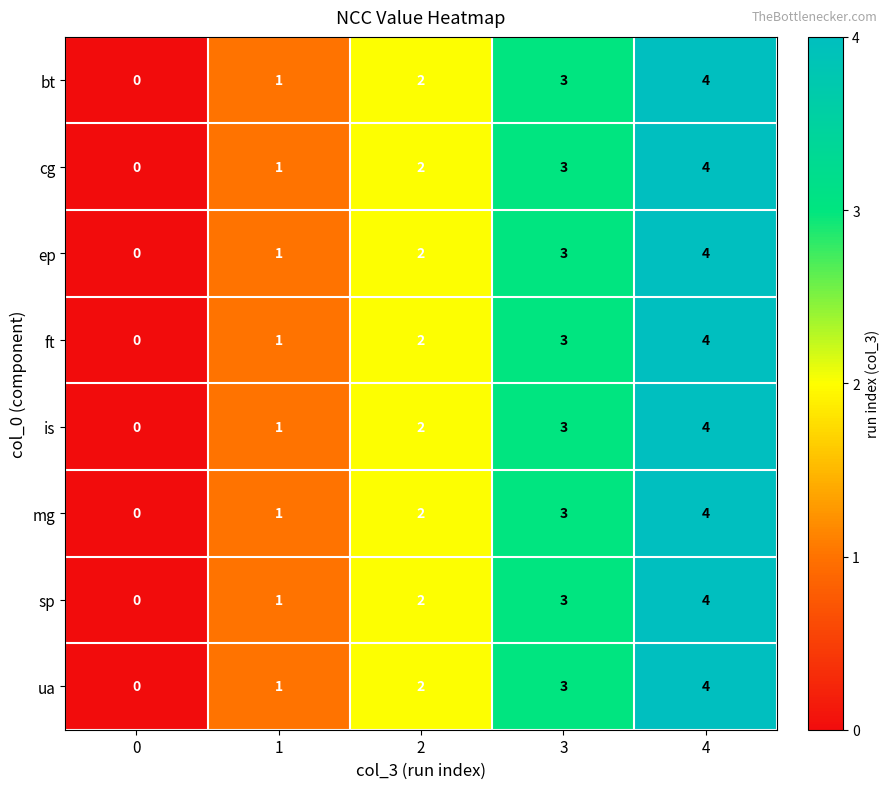

At which category does the chart reach its peak across all series?

4